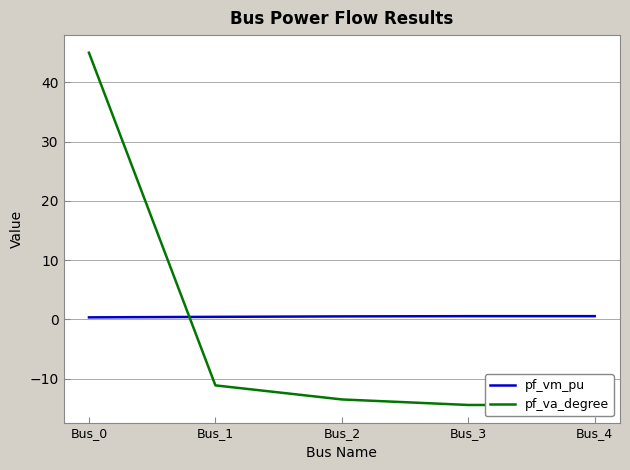

At which label does pf_va_degree reach its peak?

Bus_0